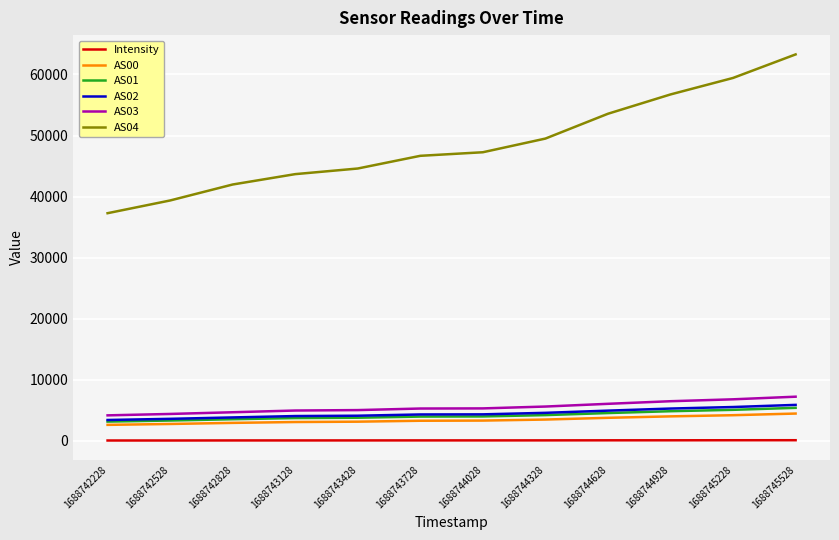

What is the highest value of the AS02 series?

5904.0